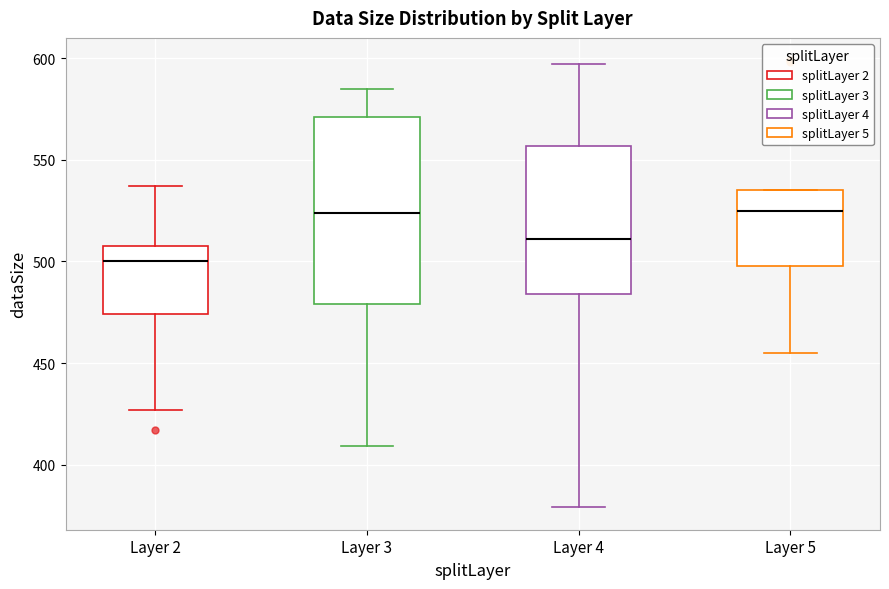

Where does the lower whisker of the box for Layer 4 end on the y-axis? The values are not printed on the chart, so give them approximately, as read against the axis.

380